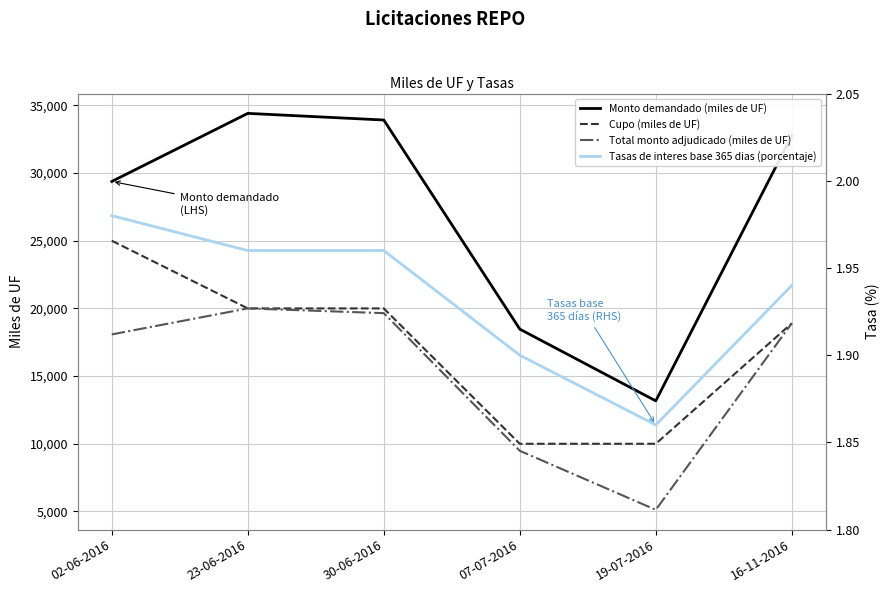

What position from the right is 07-07-2016?

3